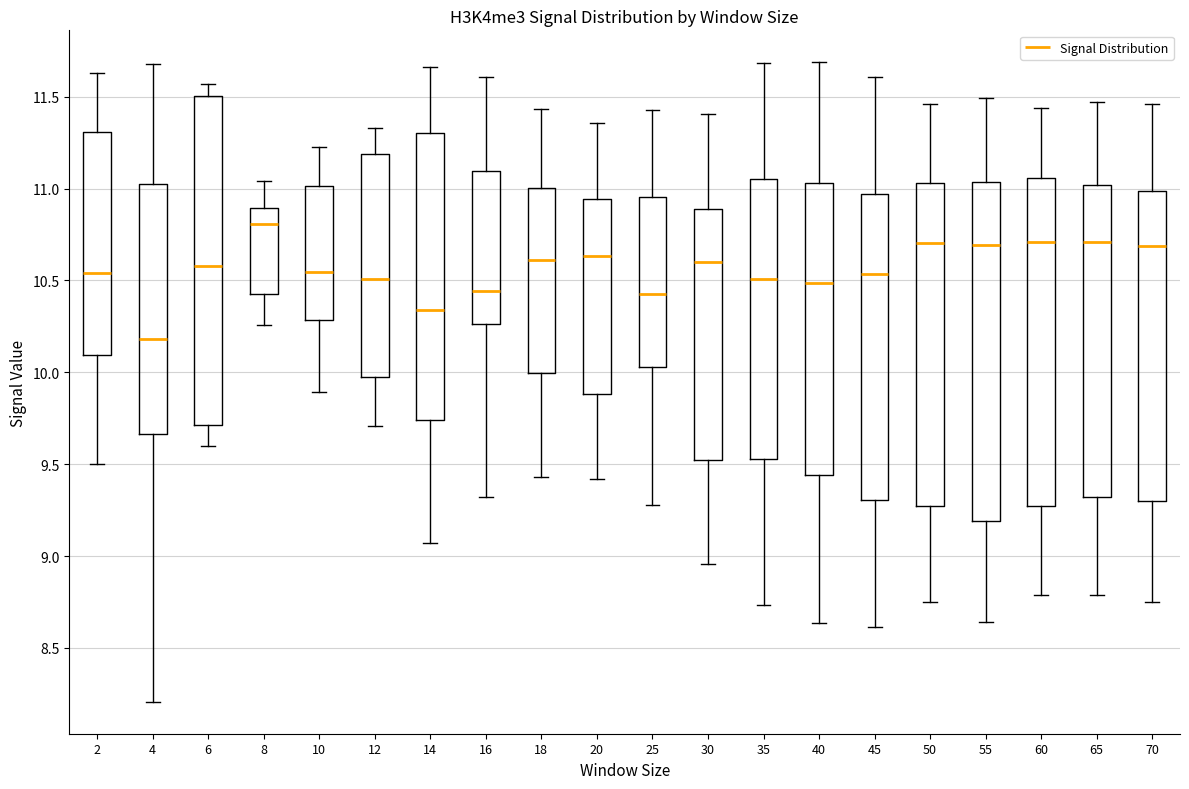

Reading left to right, read every box against the y-axis: the position of its median line, the range the box covers, and the ends of its whiskers. The values are not printed on the chart, so give them approximately, as read against the axis.

2: median 10.55, box 10.10 to 11.30, whiskers 9.50 to 11.65
4: median 10.20, box 9.65 to 11.00, whiskers 8.20 to 11.70
6: median 10.60, box 9.70 to 11.50, whiskers 9.60 to 11.55
8: median 10.80, box 10.45 to 10.90, whiskers 10.25 to 11.05
10: median 10.55, box 10.30 to 11.00, whiskers 9.90 to 11.20
12: median 10.50, box 9.95 to 11.20, whiskers 9.70 to 11.35
14: median 10.35, box 9.75 to 11.30, whiskers 9.05 to 11.65
16: median 10.45, box 10.25 to 11.10, whiskers 9.30 to 11.60
18: median 10.60, box 10.00 to 11.00, whiskers 9.45 to 11.45
20: median 10.65, box 9.90 to 10.95, whiskers 9.40 to 11.35
25: median 10.45, box 10.05 to 10.95, whiskers 9.30 to 11.45
30: median 10.60, box 9.50 to 10.90, whiskers 8.95 to 11.40
35: median 10.50, box 9.55 to 11.05, whiskers 8.75 to 11.70
40: median 10.50, box 9.45 to 11.05, whiskers 8.65 to 11.70
45: median 10.55, box 9.30 to 10.95, whiskers 8.60 to 11.60
50: median 10.70, box 9.25 to 11.05, whiskers 8.75 to 11.45
55: median 10.70, box 9.20 to 11.05, whiskers 8.65 to 11.50
60: median 10.70, box 9.25 to 11.05, whiskers 8.80 to 11.45
65: median 10.70, box 9.30 to 11.00, whiskers 8.80 to 11.45
70: median 10.70, box 9.30 to 11.00, whiskers 8.75 to 11.45